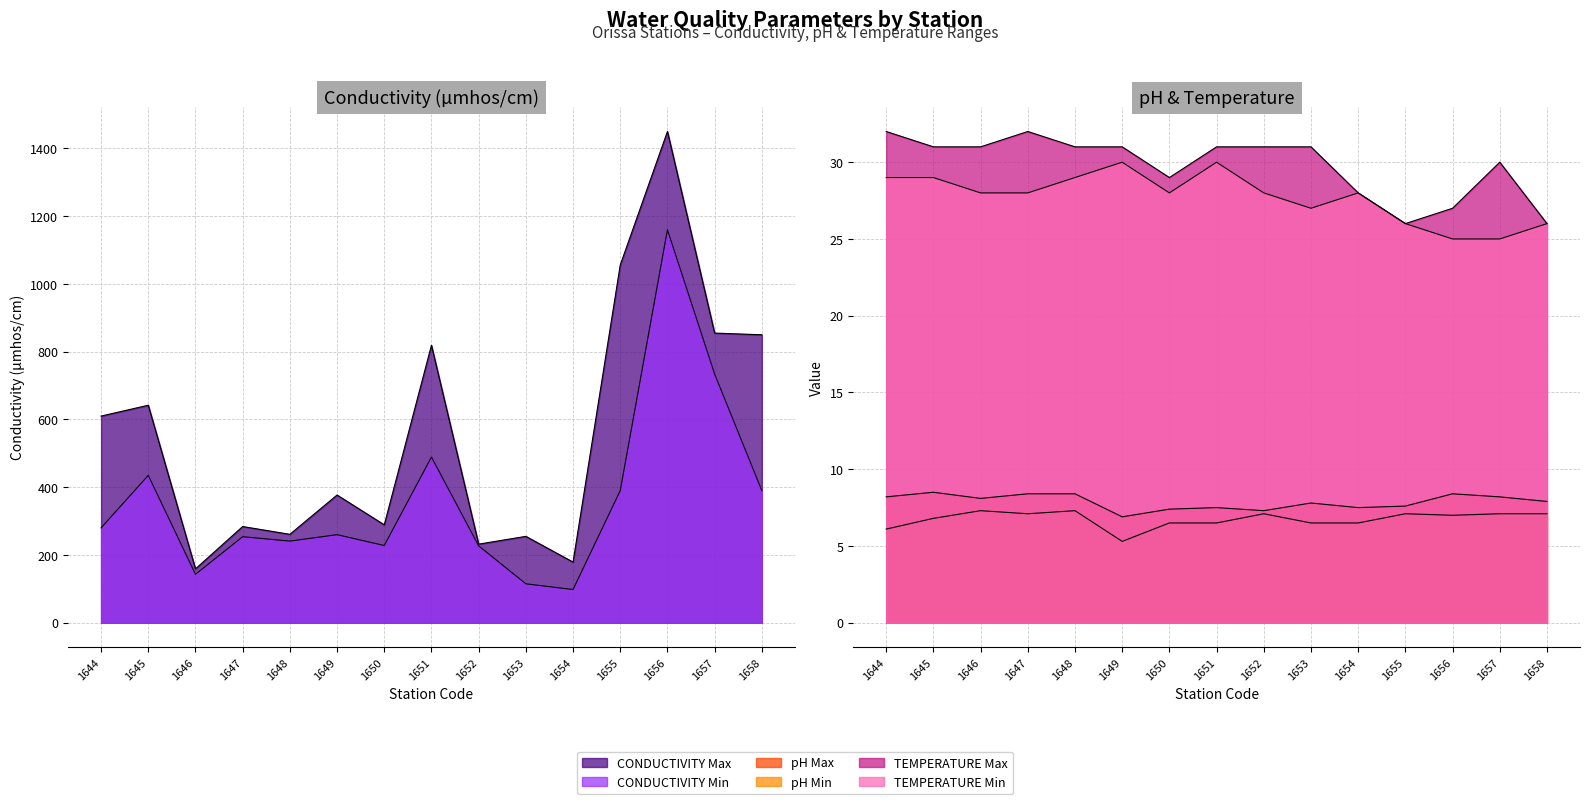

True or false: pH Max and TEMPERATURE Min cross at least once.

False